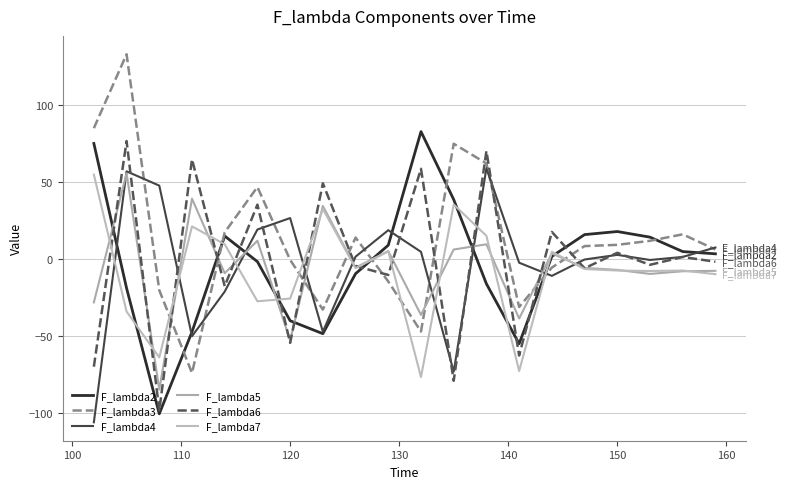

Which series has the largest total across all categories?

F_lambda3